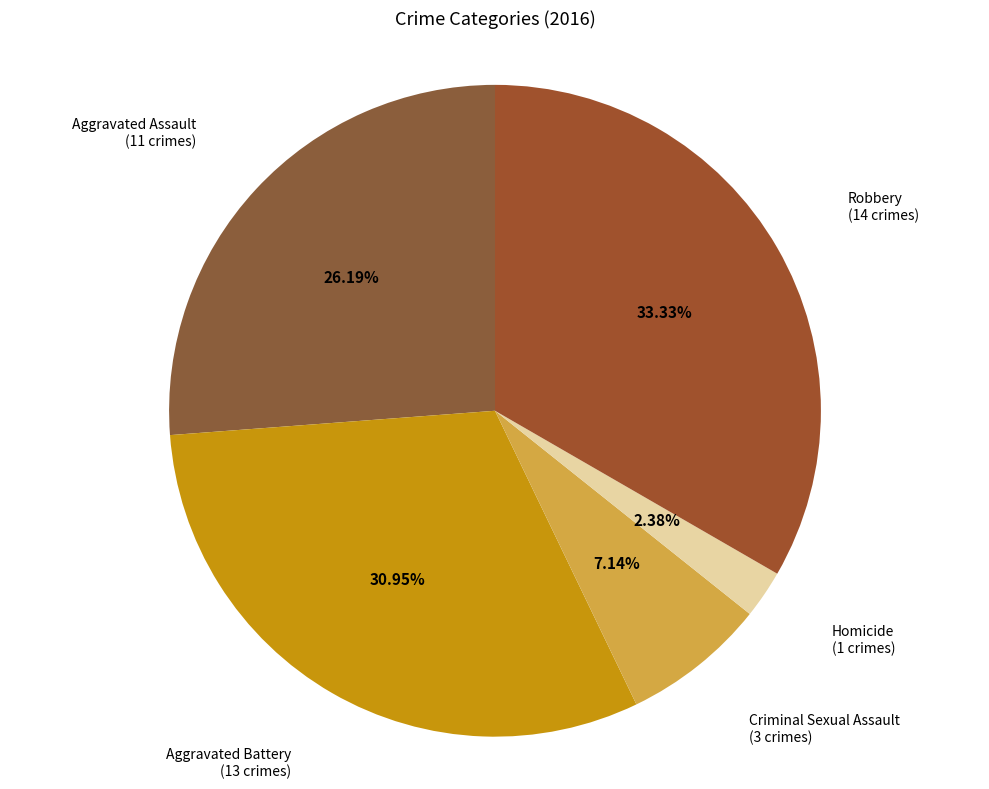

What percentage is the Criminal Sexual Assault slice, to the nearest percent?

7%